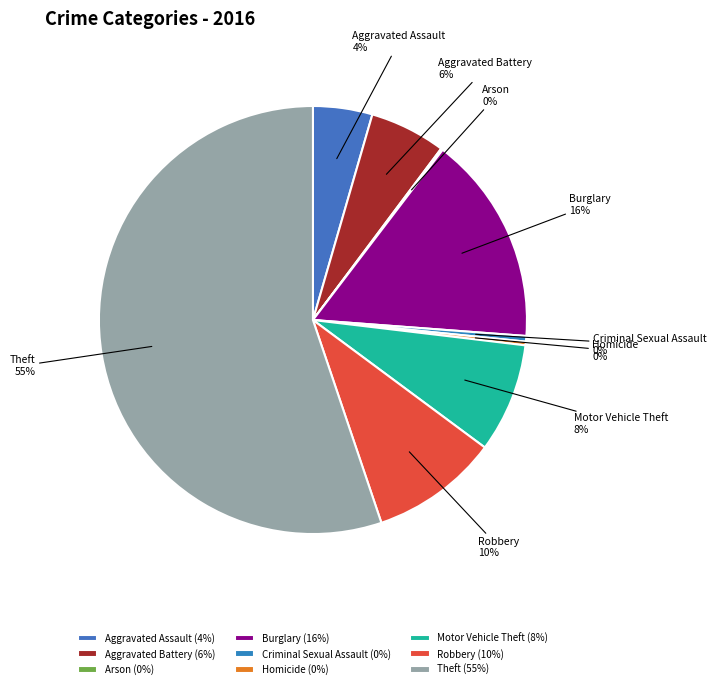

True or false: Aggravated Battery accounts for 1% of the total.

False